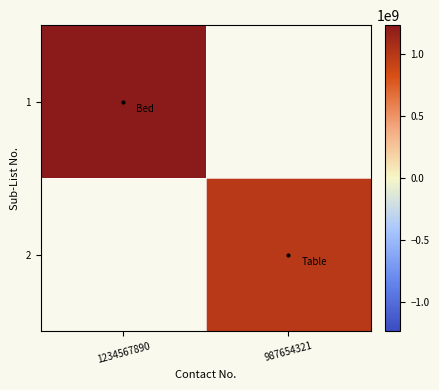

Rank the categories by 1 value from highest to lowest.

1234567890, 987654321